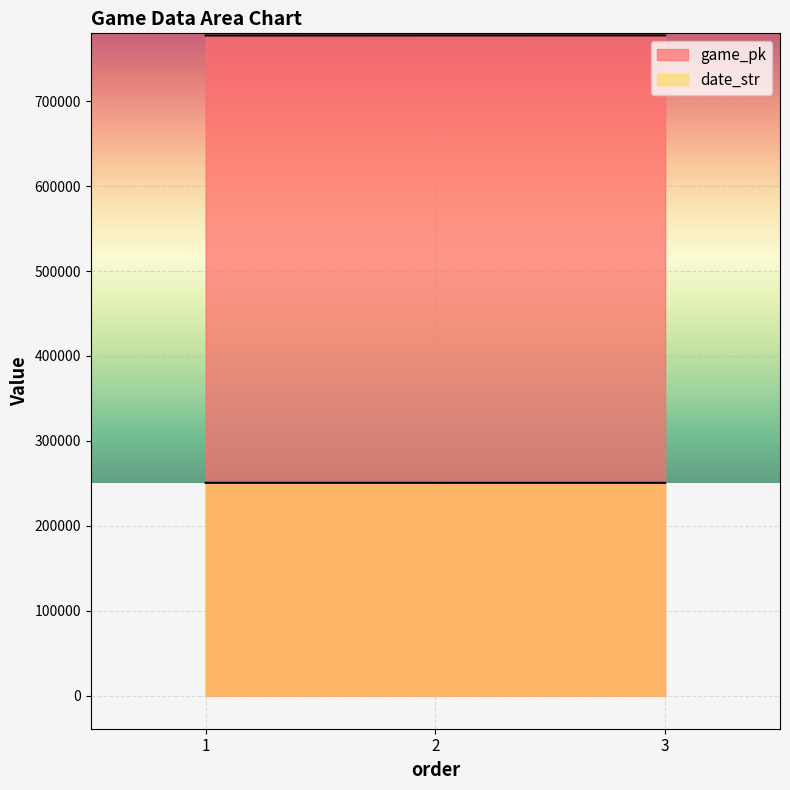

Reading left to right, transcribe all the data shown in this chart.

game_pk: 777434	777533	777556
date_str: 250620	250612	250611